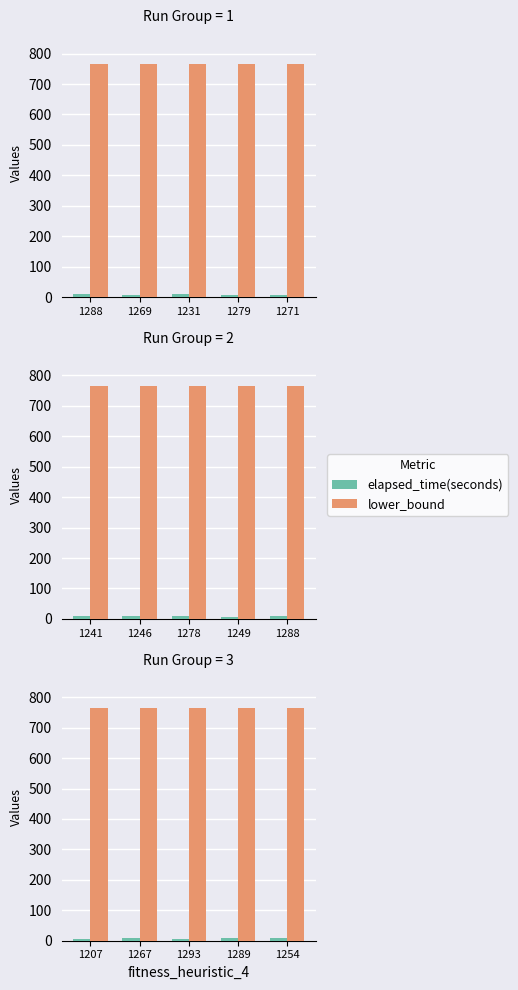

Rank the series by their maximum value, from highest to lowest.

lower_bound, elapsed_time(seconds)